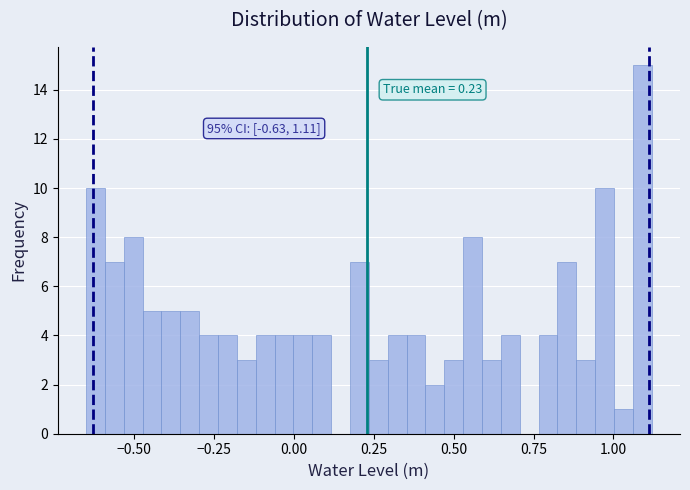

Read against the x-axis, roughly where is the centre of the tallest bar?

1.10